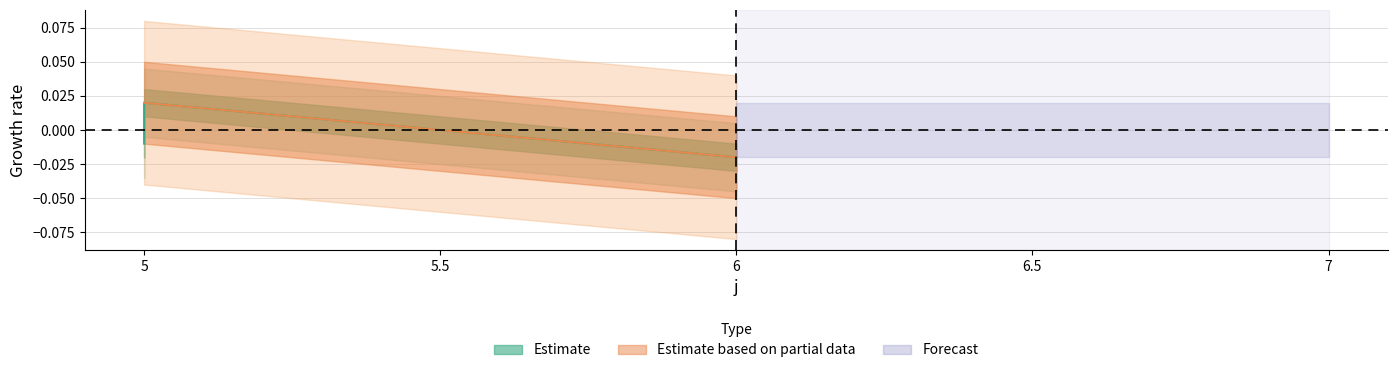

Is it true that the value at 5 is 0.0?

False